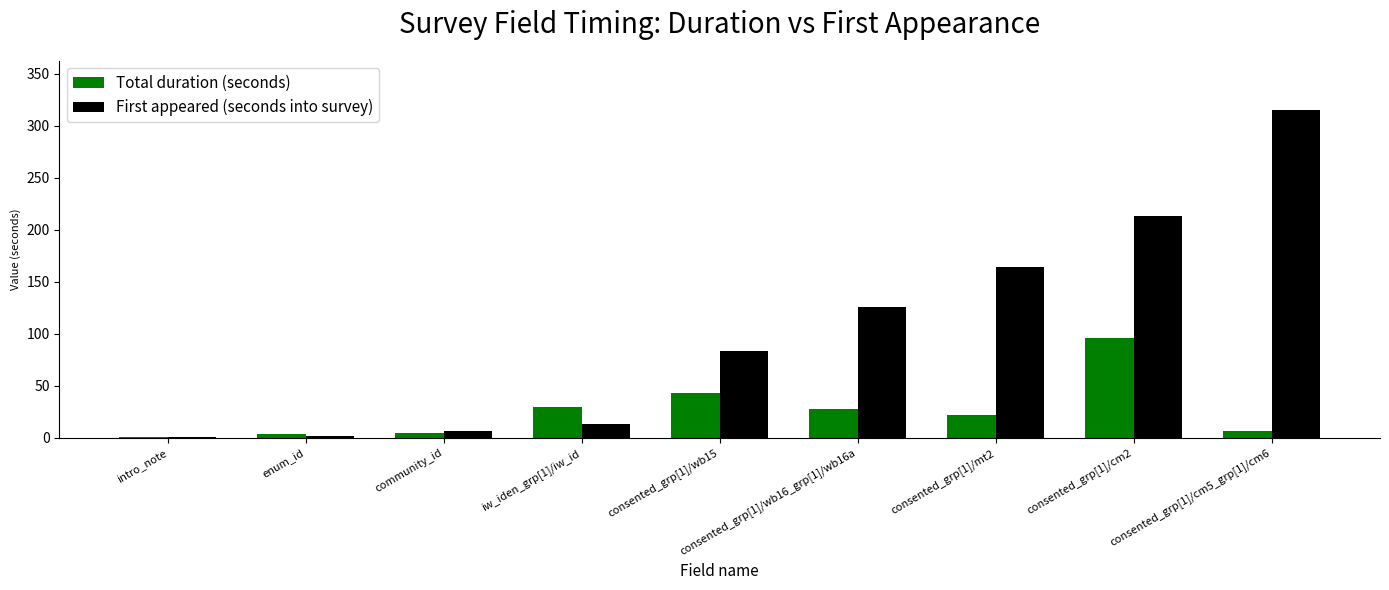

Which category has the highest value in the Total duration (seconds) series?

consented_grp[1]/cm2